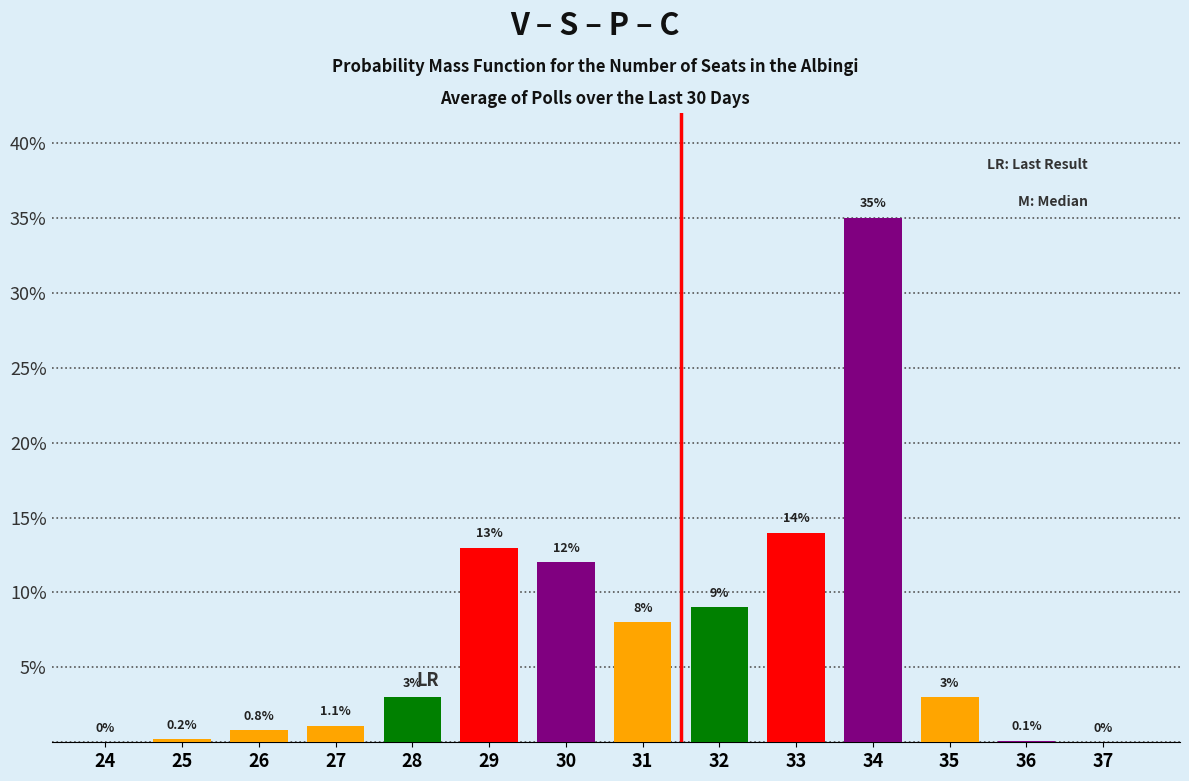

Reading left to right, transcribe all the data shown in this chart.

24=0.0	25=0.2	26=0.8	27=1.1	28=3.0	29=13.0	30=12.0	31=8.0	32=9.0	33=14.0	34=35.0	35=3.0	36=0.1	37=0.0